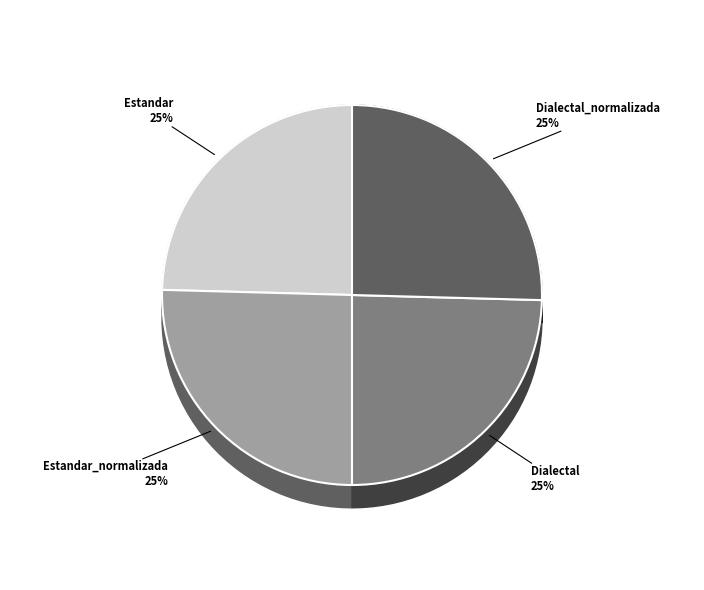

What is the largest slice in the pie chart?

Estandar_normalizada